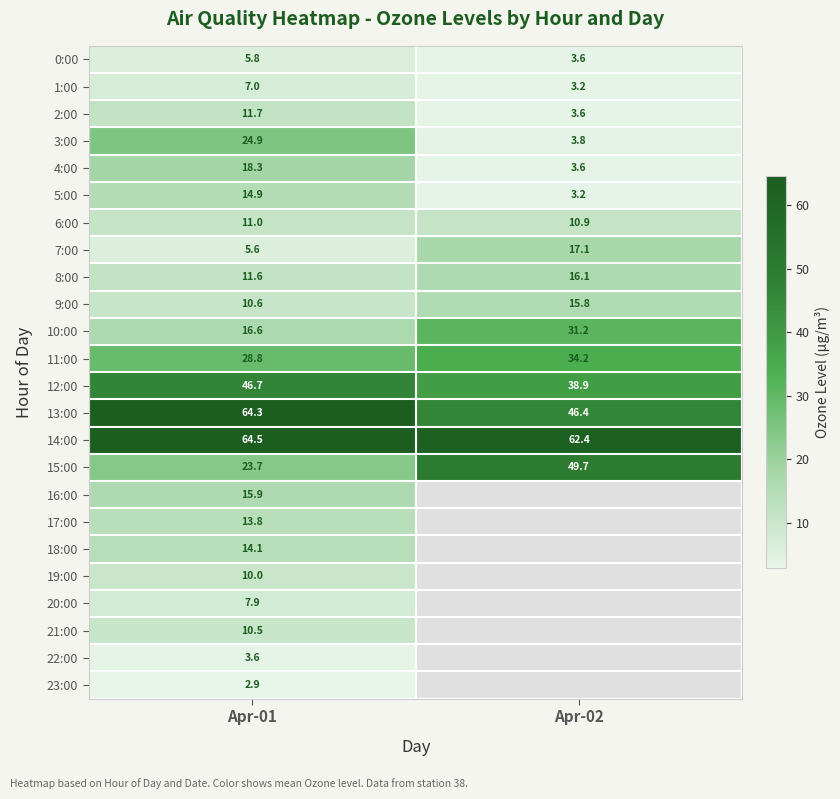

Which label corresponds to the smallest value in the chart?

Apr-01